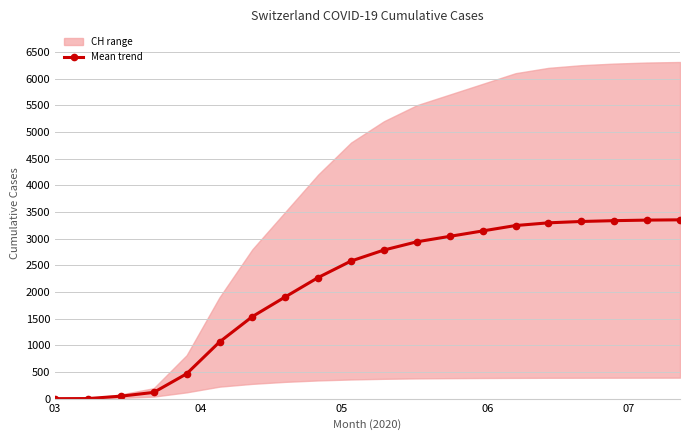

What is the highest value of the Mean trend series?

3351.9